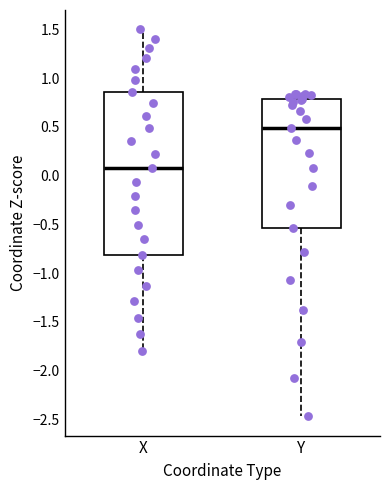

Reading left to right, read every box against the y-axis: the position of its median line, the range the box covers, and the ends of its whiskers. The values are not printed on the chart, so give them approximately, as read against the axis.

X: median 0.10, box -0.80 to 0.85, whiskers -1.80 to 1.50
Y: median 0.50, box -0.55 to 0.80, whiskers -2.45 to 0.85